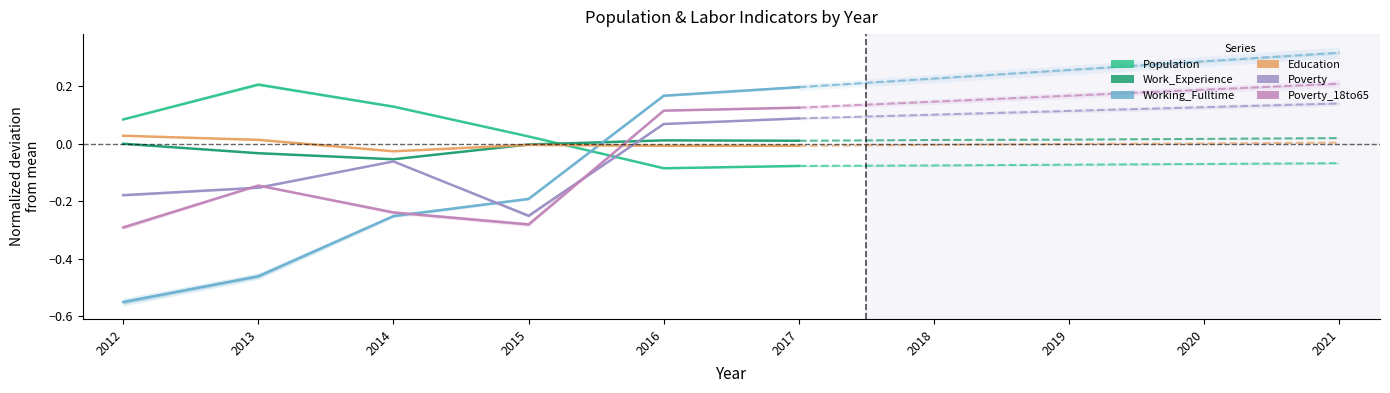

What is the difference between the maximum and minimum values in the Poverty_18to65 series?

0.4